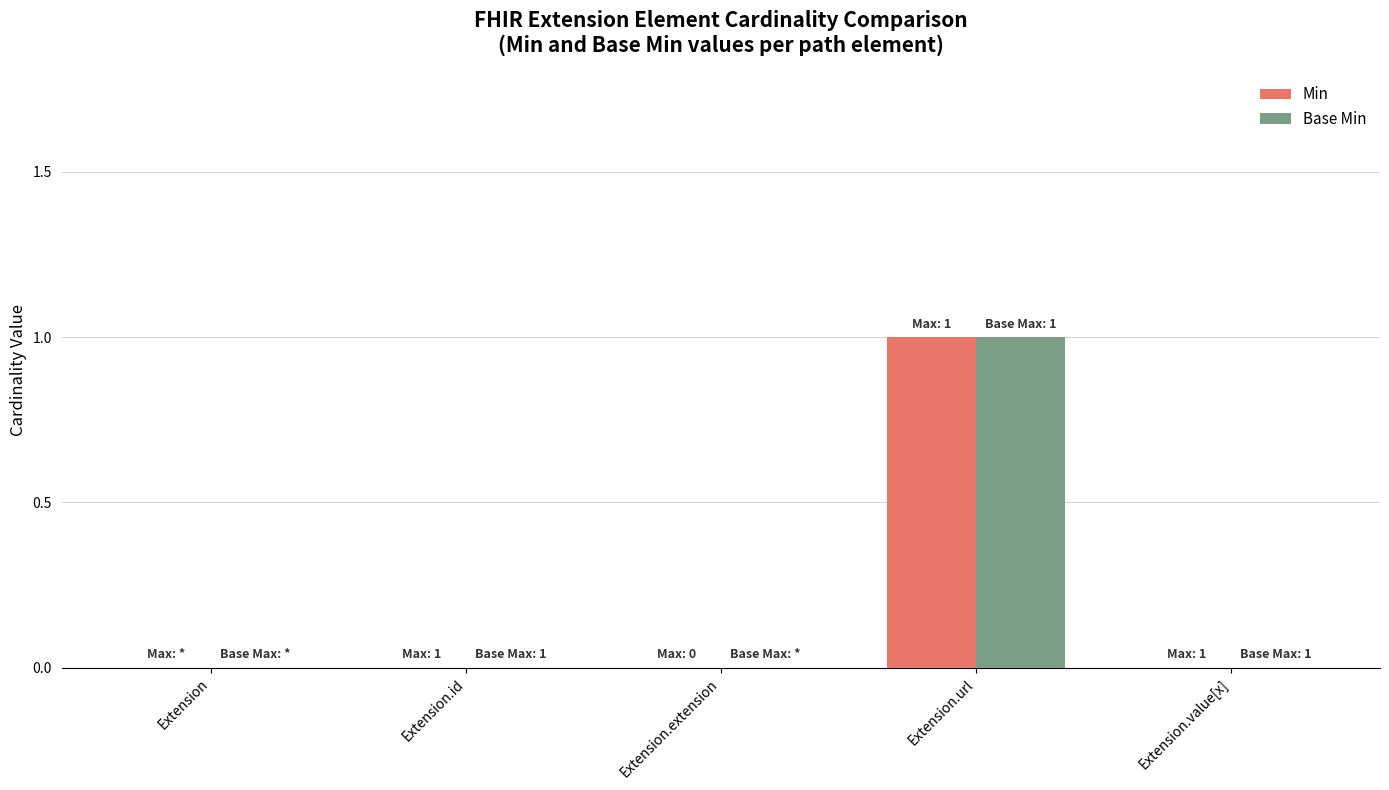

Which category has the highest value across all series?

Extension.url